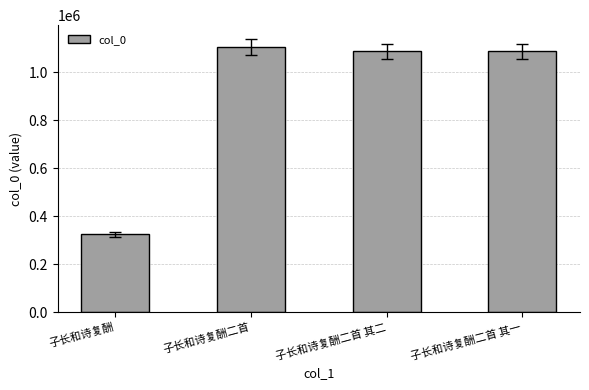

How many categories are shown in the chart?

4